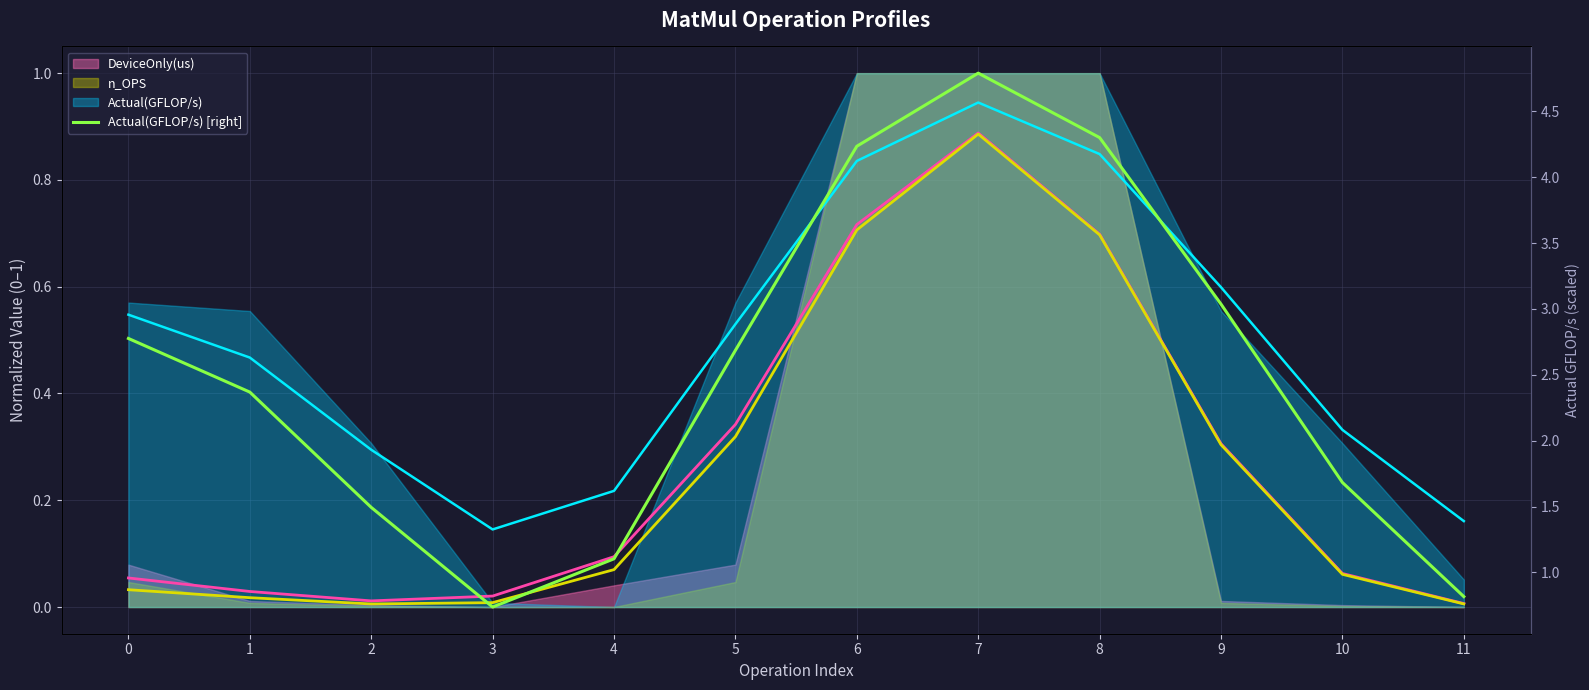

What is the change in value from 6 to 11?

-3.4